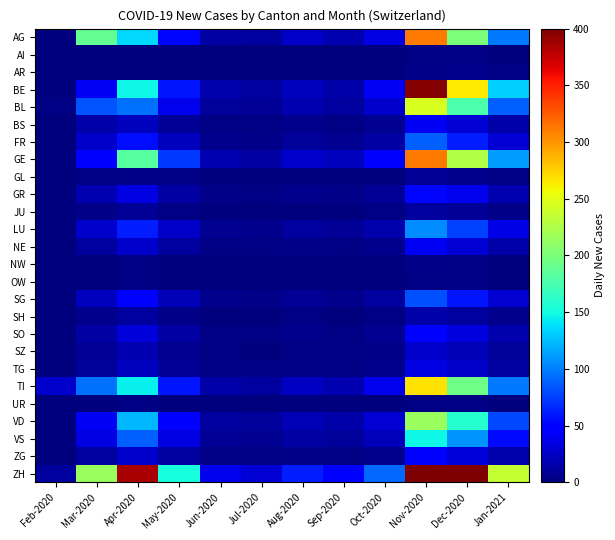

At which category does the chart reach its minimum across all series?

Feb-2020